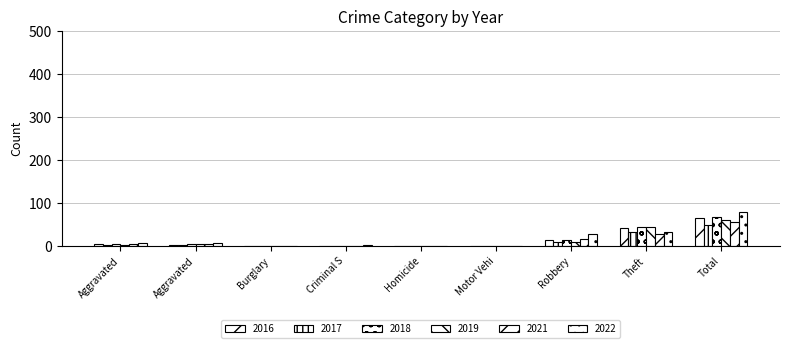

What is the difference between the second highest and second lowest values in the 2022 series?

33